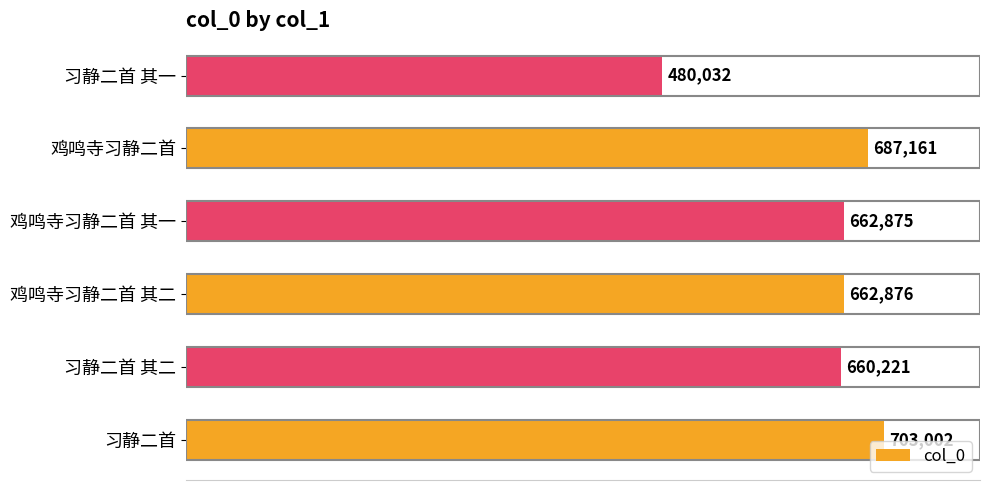

Reading bottom to top, what are all the values shown in this chart?

703002	660221	662876	662875	687161	480032